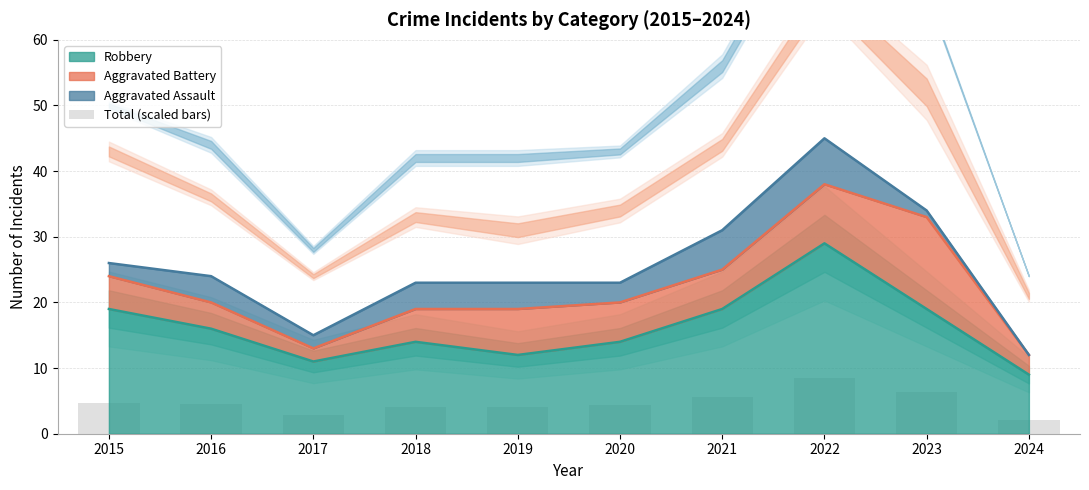

How many values exceed 4?

8